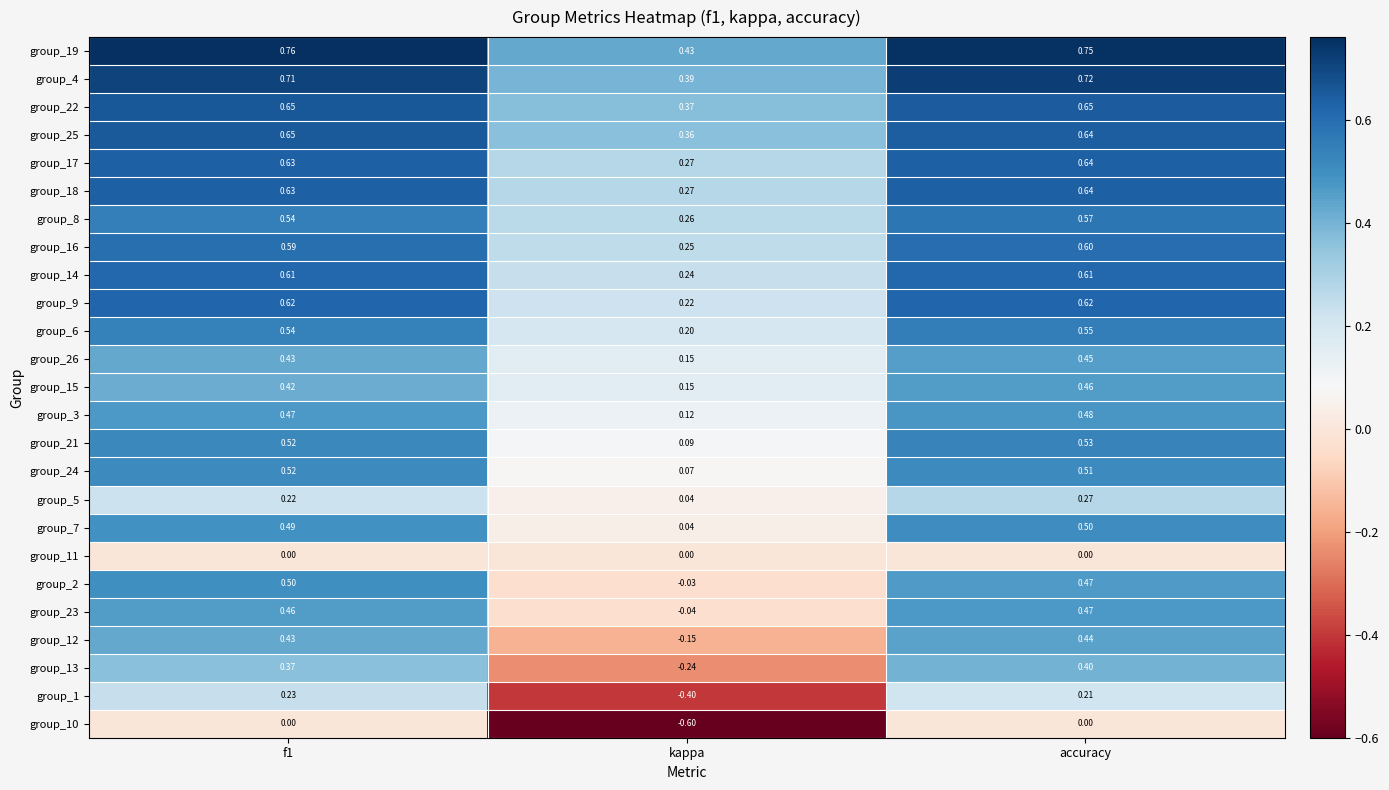

At which label does group_24 reach its minimum?

kappa